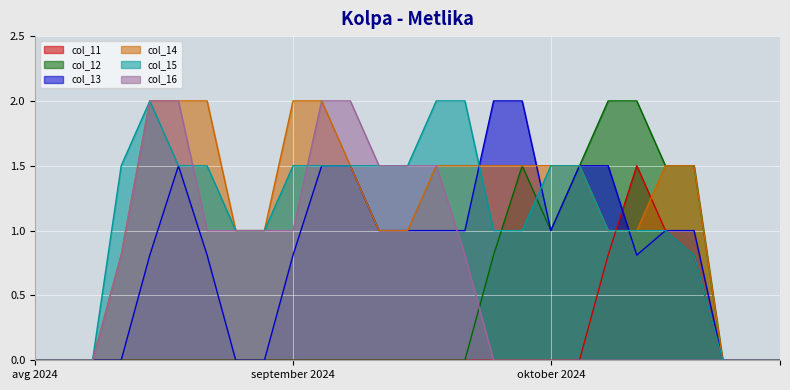

Which series ends up on top after the final intersection of col_13 and col_14?

col_14